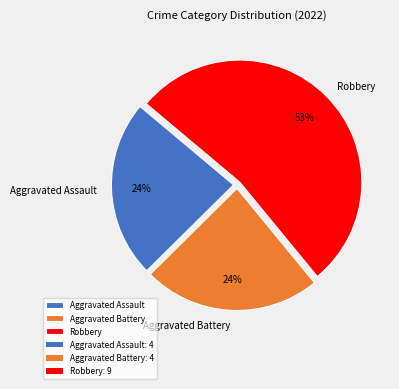

What is the largest slice in the pie chart?

Robbery